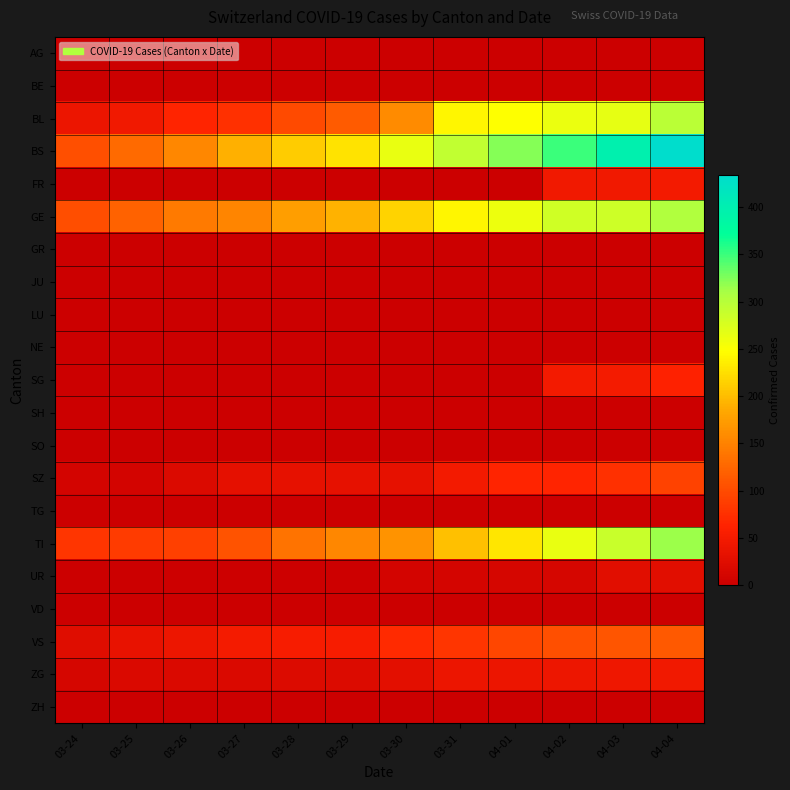

At 04-02, list the series in order from largest to smallest.

BS, GE, TI, BL, VS, SZ, SG, FR, ZG, UR, AG, BE, GR, JU, LU, NE, SH, SO, TG, VD, ZH